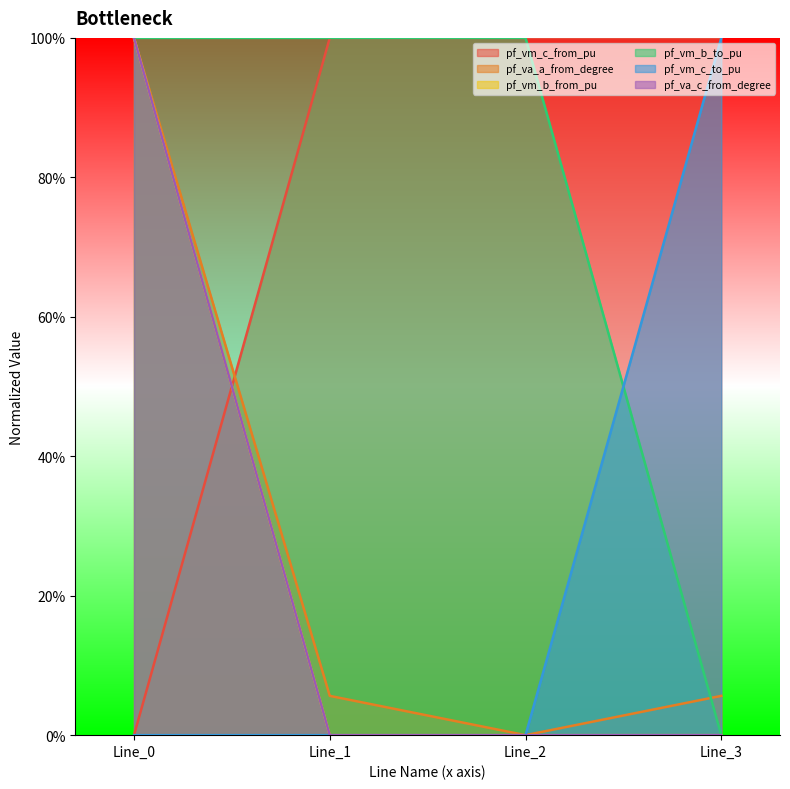

True or false: pf_vm_c_to_pu has a value of -0.3 at Line_1.

False